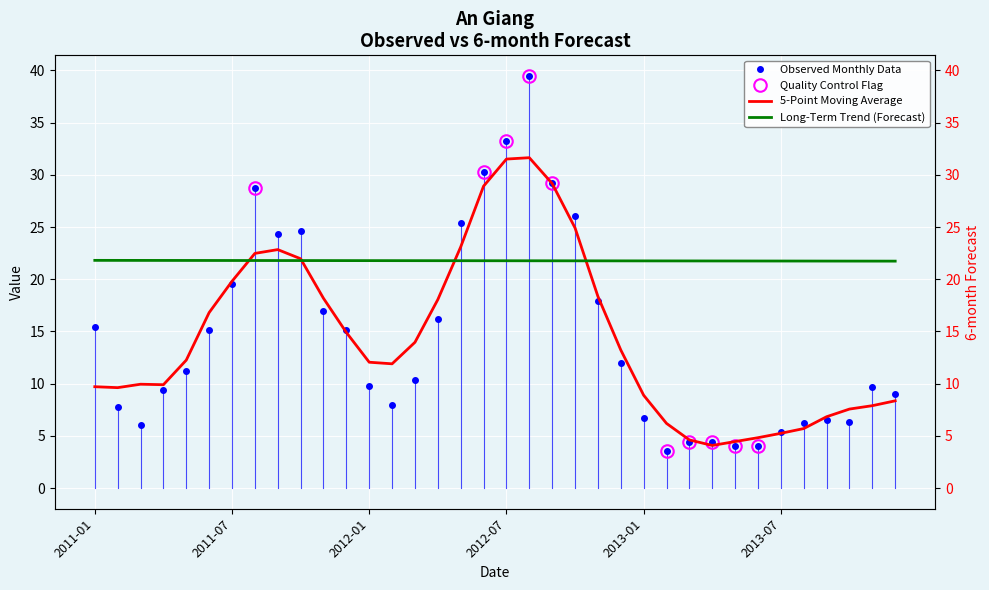

Where is the first local minimum for 6-month?

2011-02